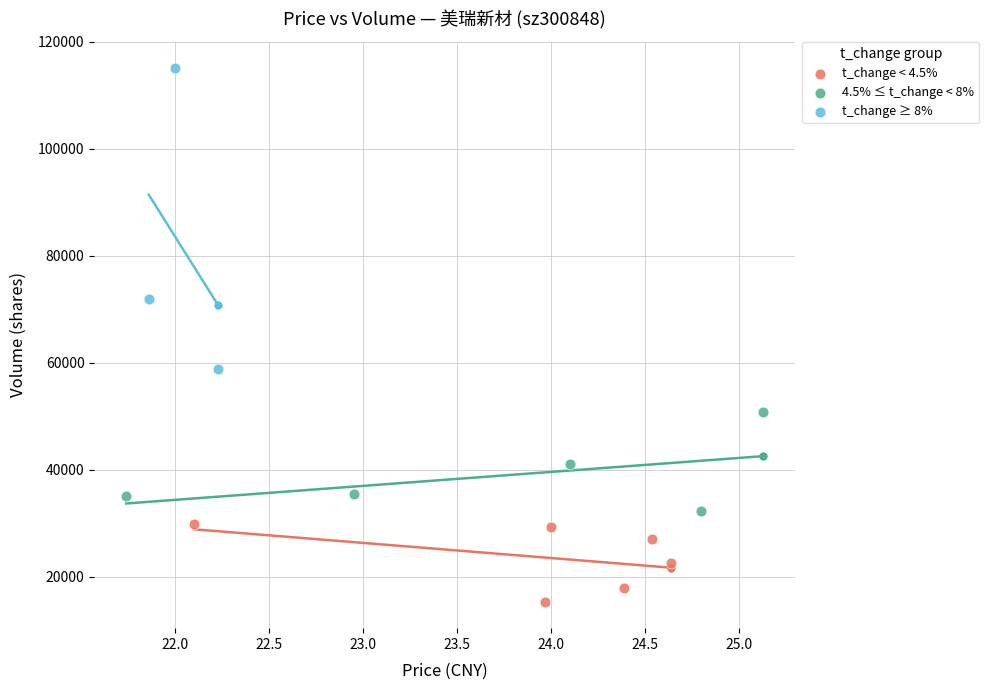

What are all the series names shown in the legend?

t_change < 4.5%, 4.5% ≤ t_change < 8%, t_change ≥ 8%